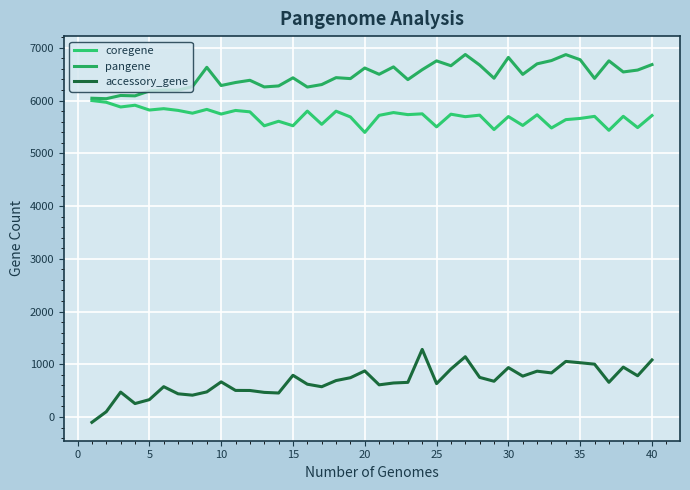

What are all the series names shown in the legend?

coregene, pangene, accessory_gene